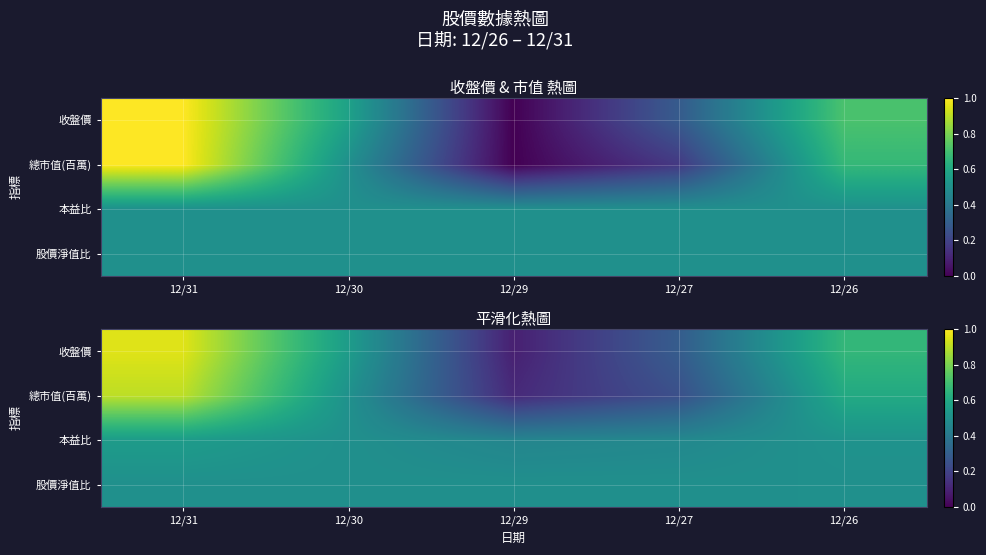

Where is 本益比 nearest to the value 0?

12/29